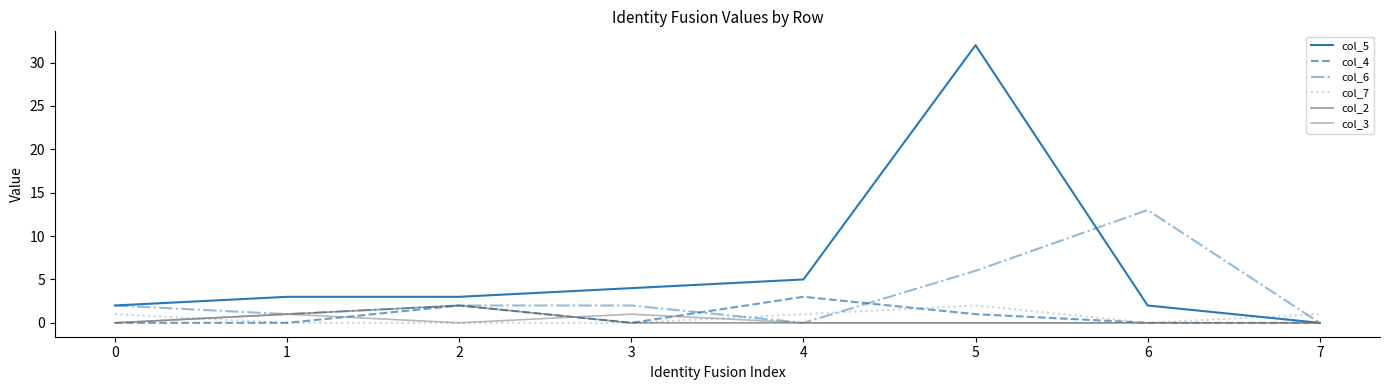

What is the sum of the col_2 values at 1 and 4?

1